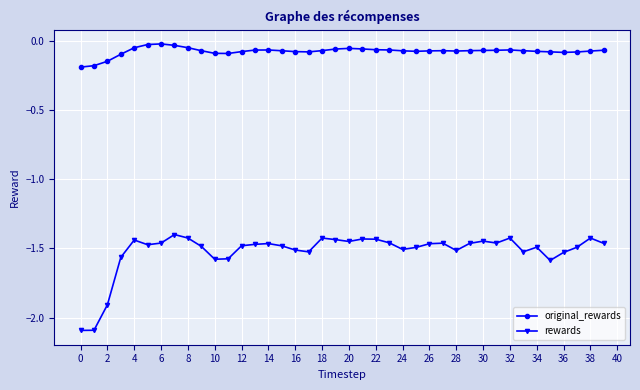

True or false: rewards and original_rewards cross at least once.

False